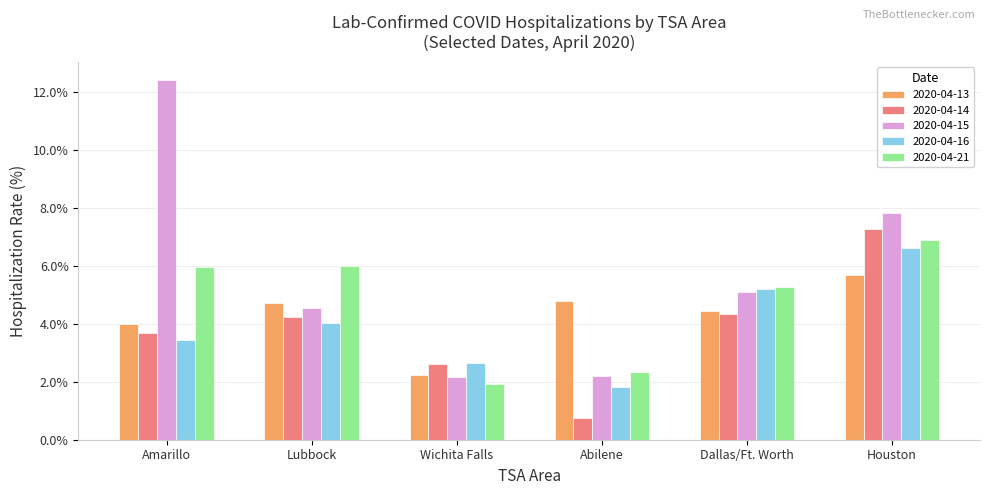

Where is 2020-04-15 nearest to the value 7?

Houston